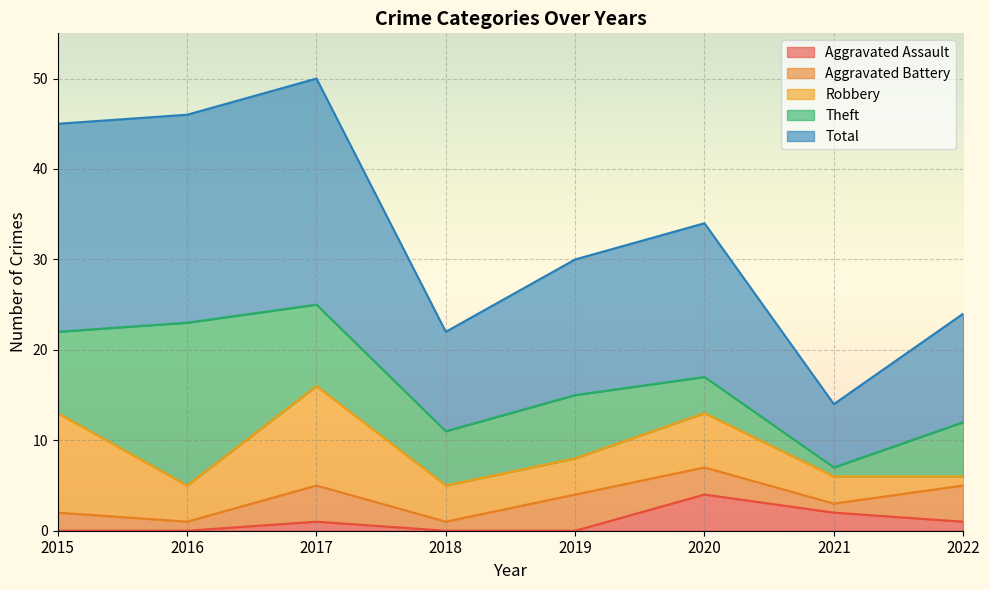

Is the value of Robbery at 2016 greater than the value of Total at 2015?

No